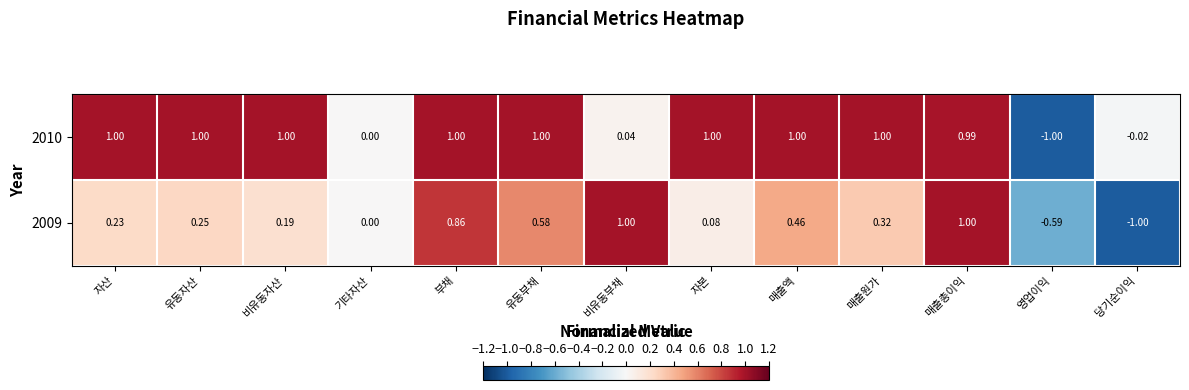

At which category is the sum across all series the highest?

매출총이익